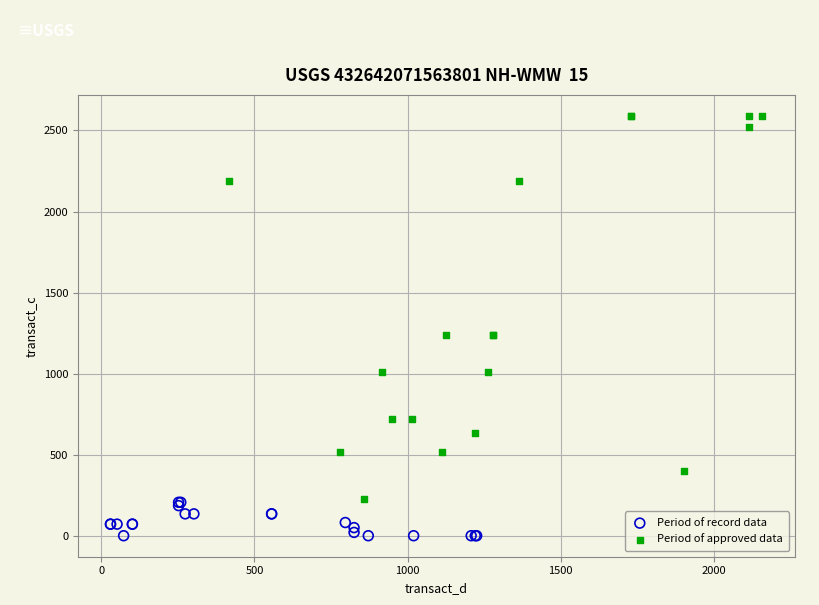

Which series has the widest spread of Y values?

Period of approved data